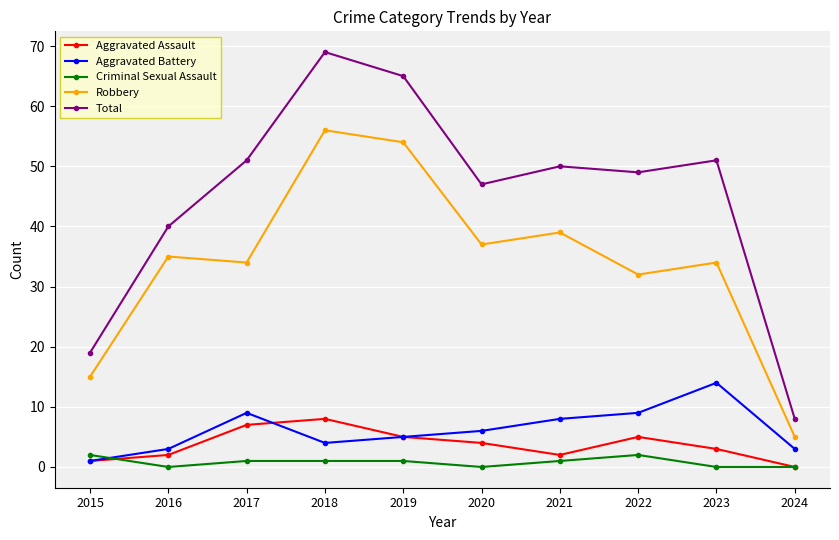

How many data points does each series have?

10